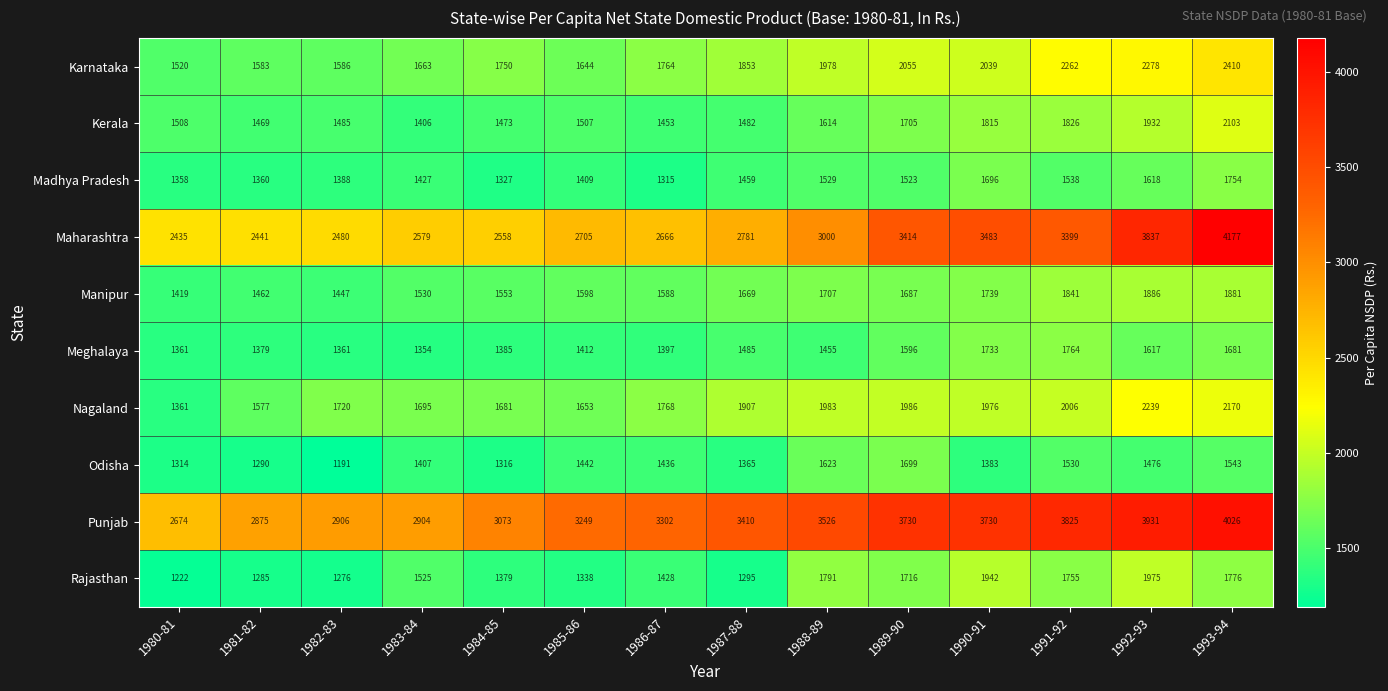

Which series has the largest total across all categories?

Punjab